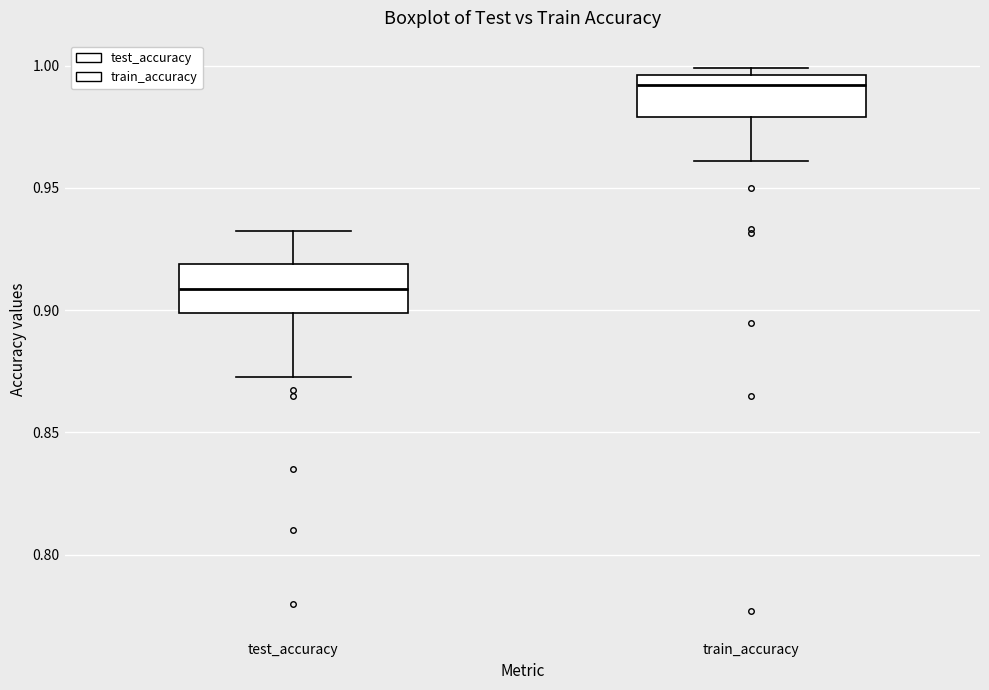

Reading left to right, read every box against the y-axis: the position of its median line, the range the box covers, and the ends of its whiskers. The values are not printed on the chart, so give them approximately, as read against the axis.

test_accuracy: median 0.910, box 0.900 to 0.920, whiskers 0.875 to 0.935
train_accuracy: median 0.990, box 0.980 to 0.995, whiskers 0.960 to 1.000